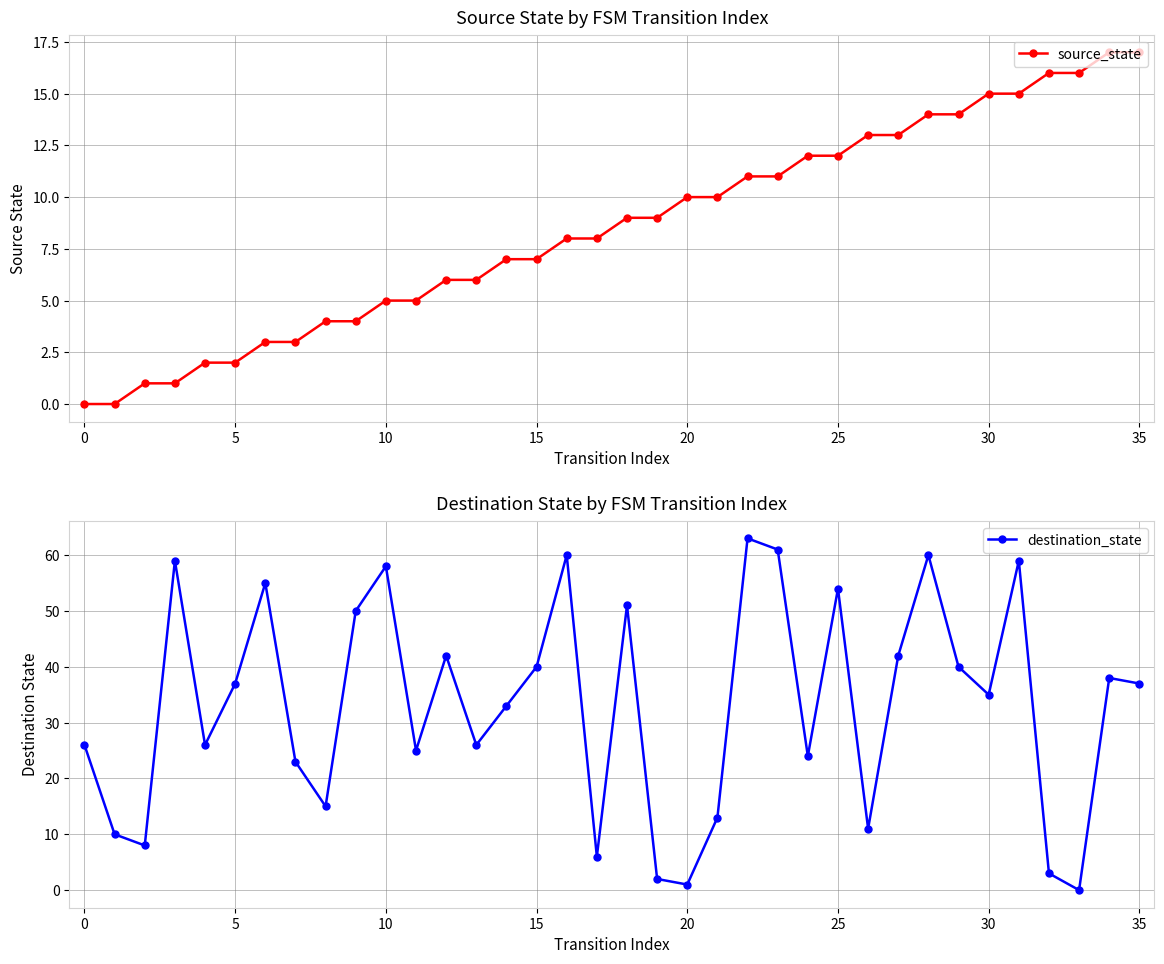

The value of source_state at 32 is 24. True or false?

False